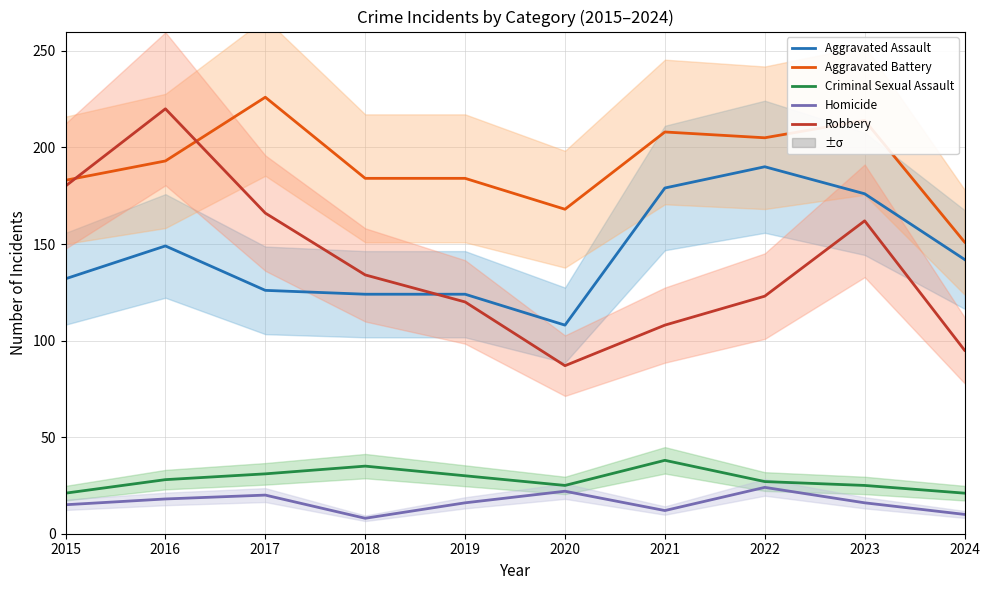

Does the chart display data point markers on the line(s)?

No